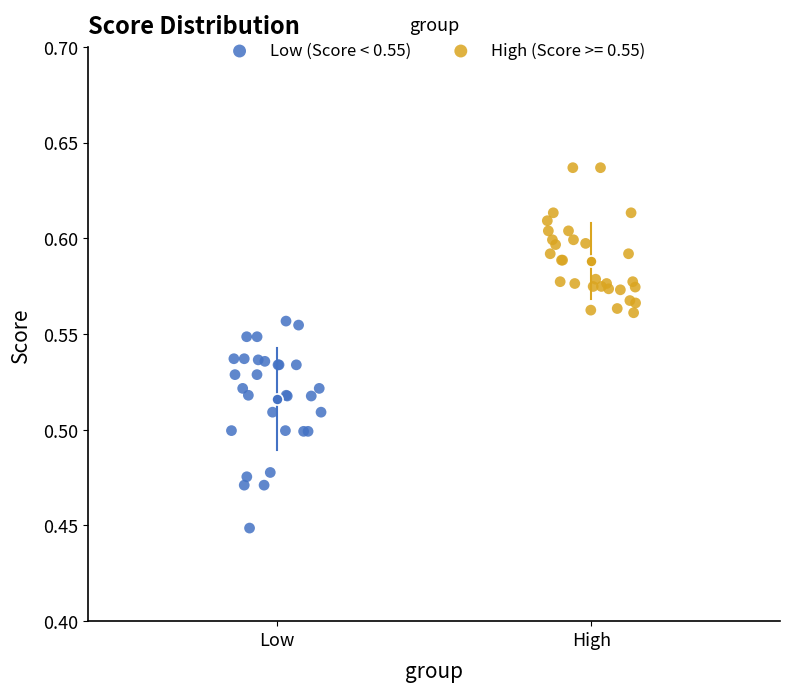

Which series contains the lowest Y value?

Low (Score < 0.55)